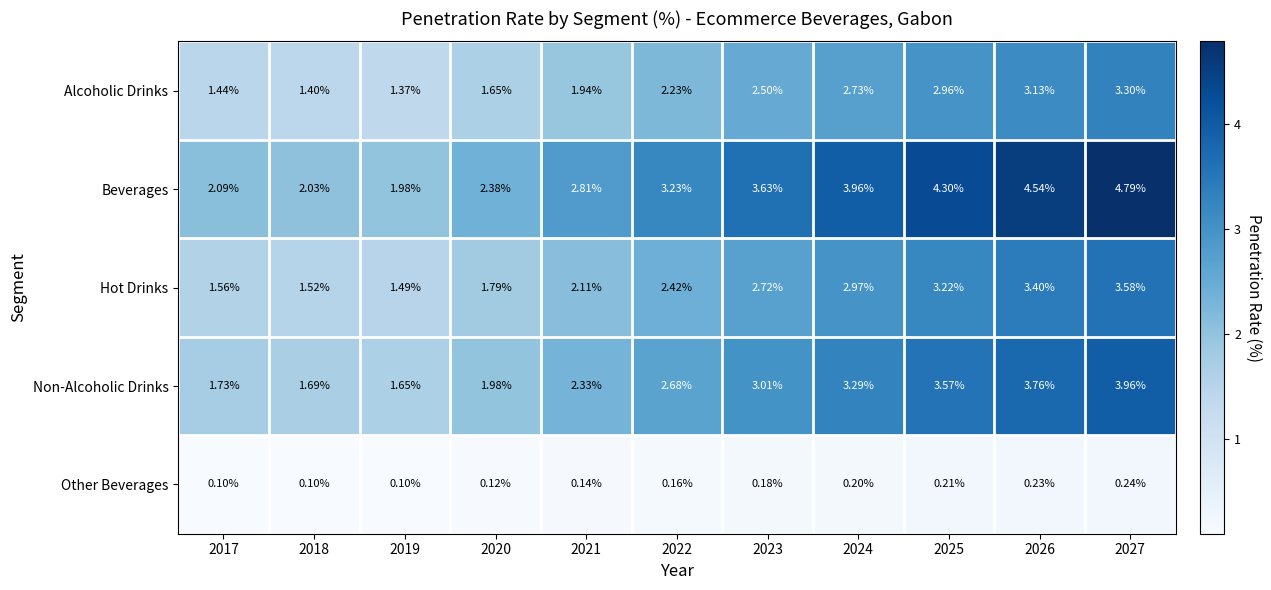

What is the total value across all series at 2023?

12.0